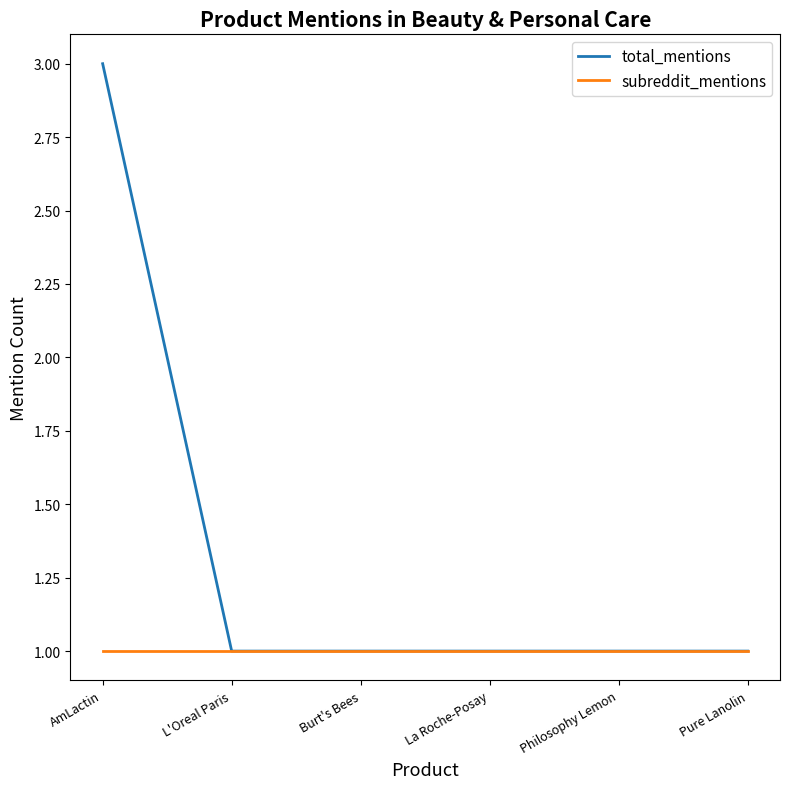

What value does the subreddit_mentions series have at La Roche-Posay?

1